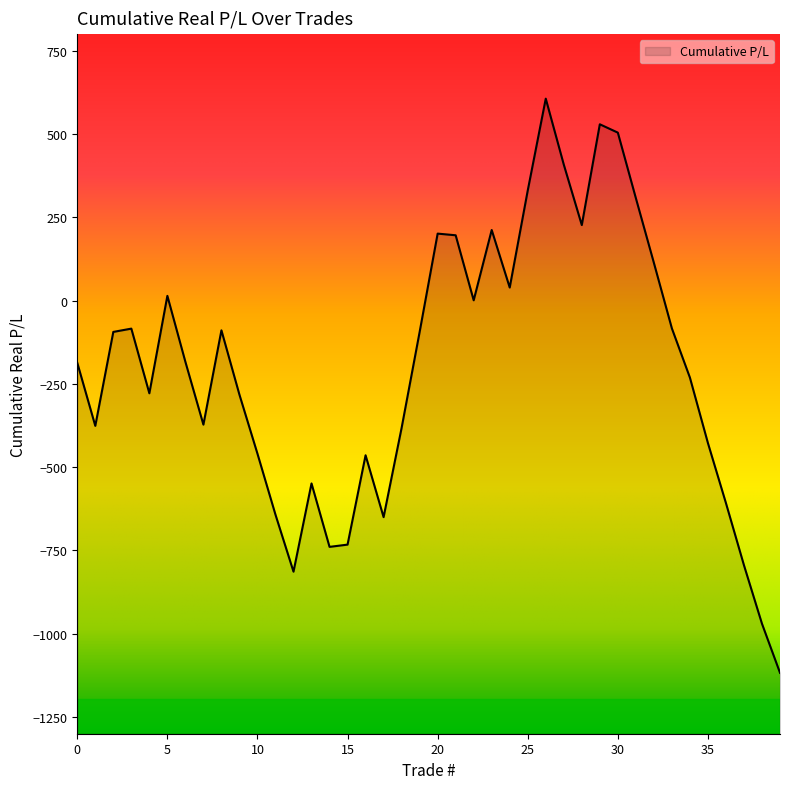

How many interior local valleys (lower than both neighbors) does the data have?

9